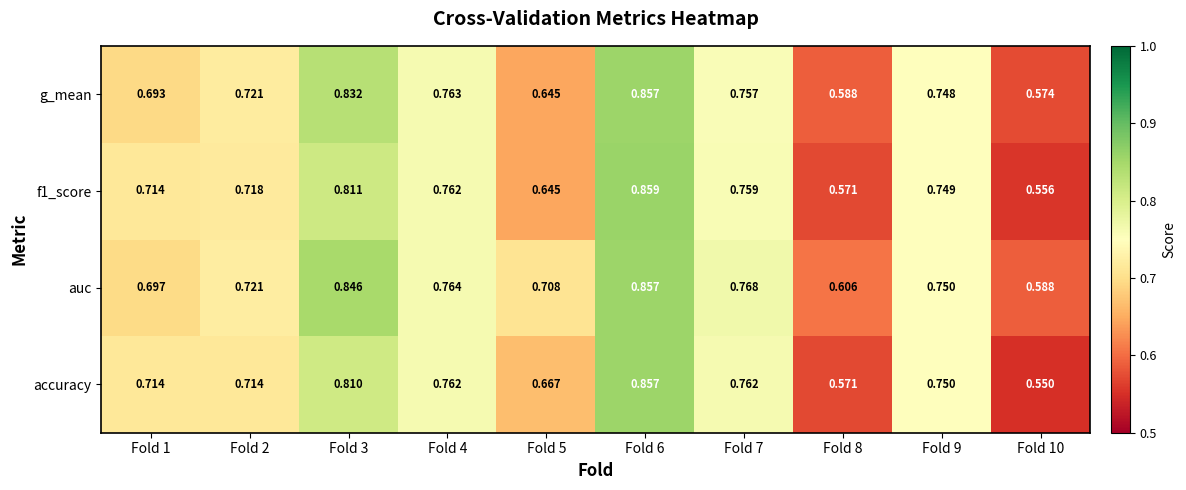

Which category has the lowest value across all series?

Fold 10